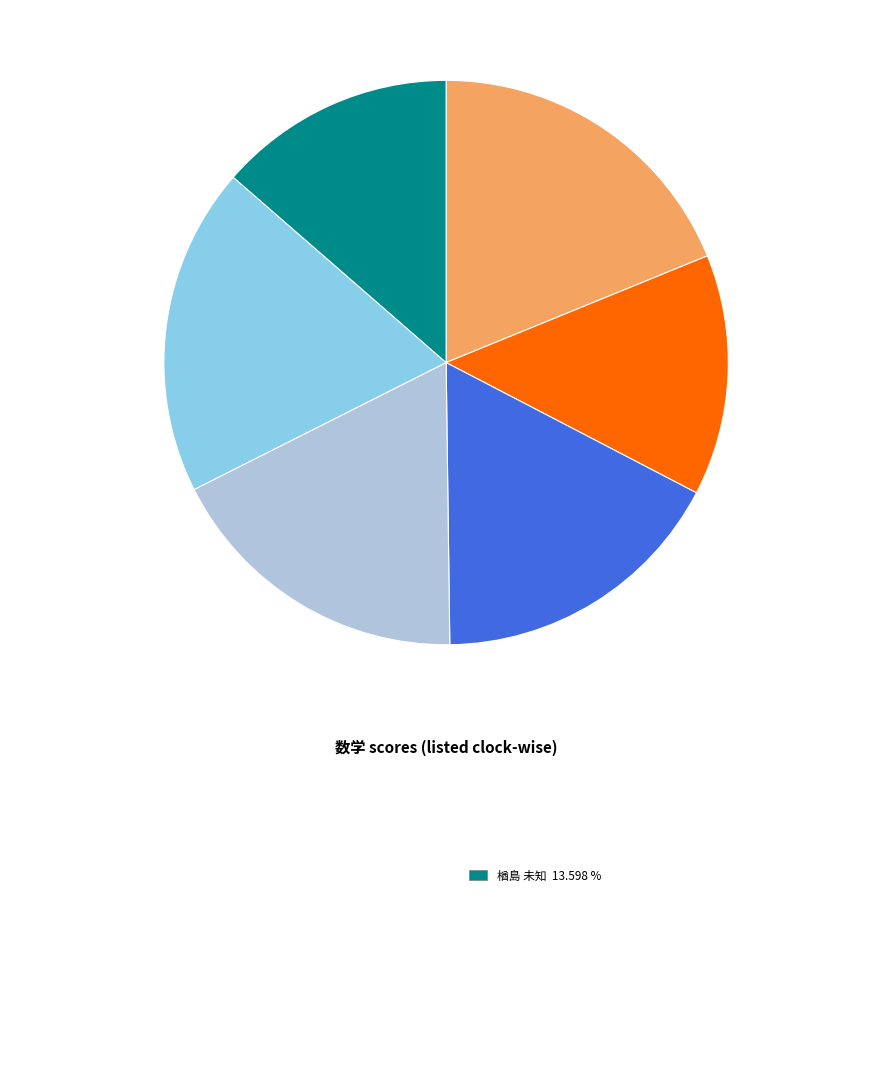

Is there a majority slice in this chart?

No